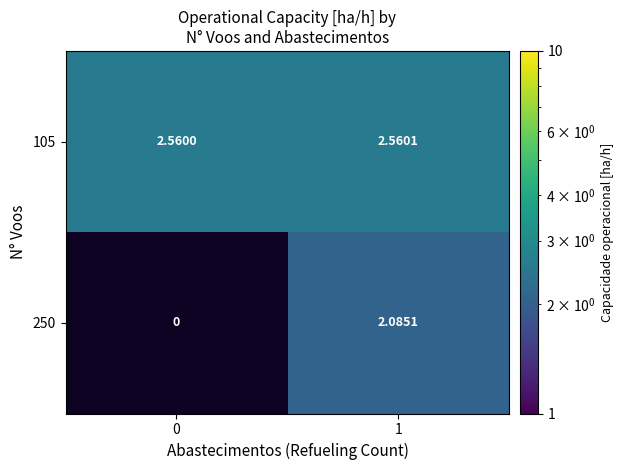

The value of 105 at 0 is 0.5. True or false?

False